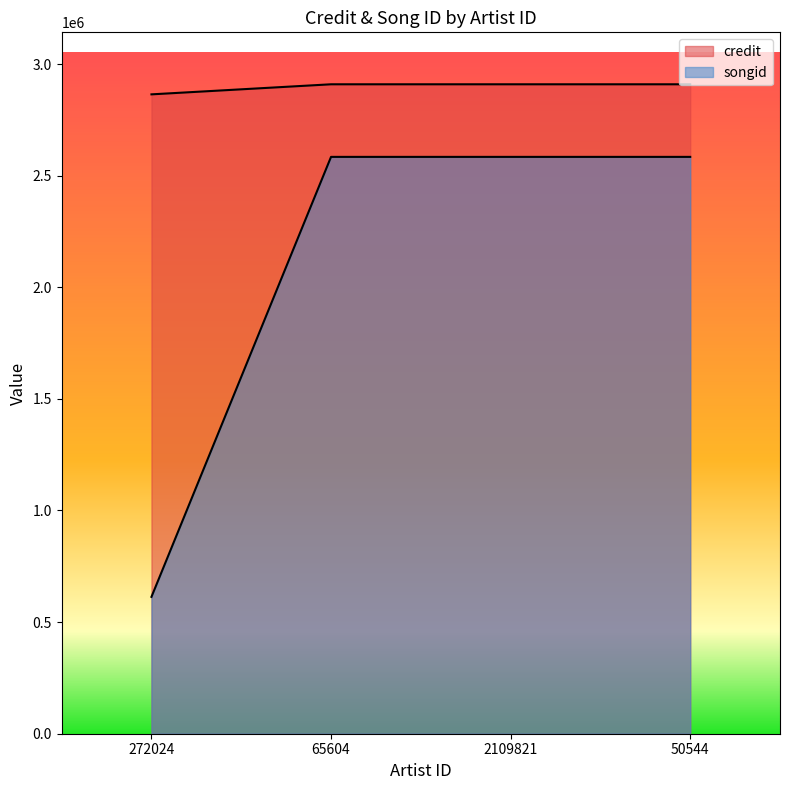

How many lines are shown in the chart?

2